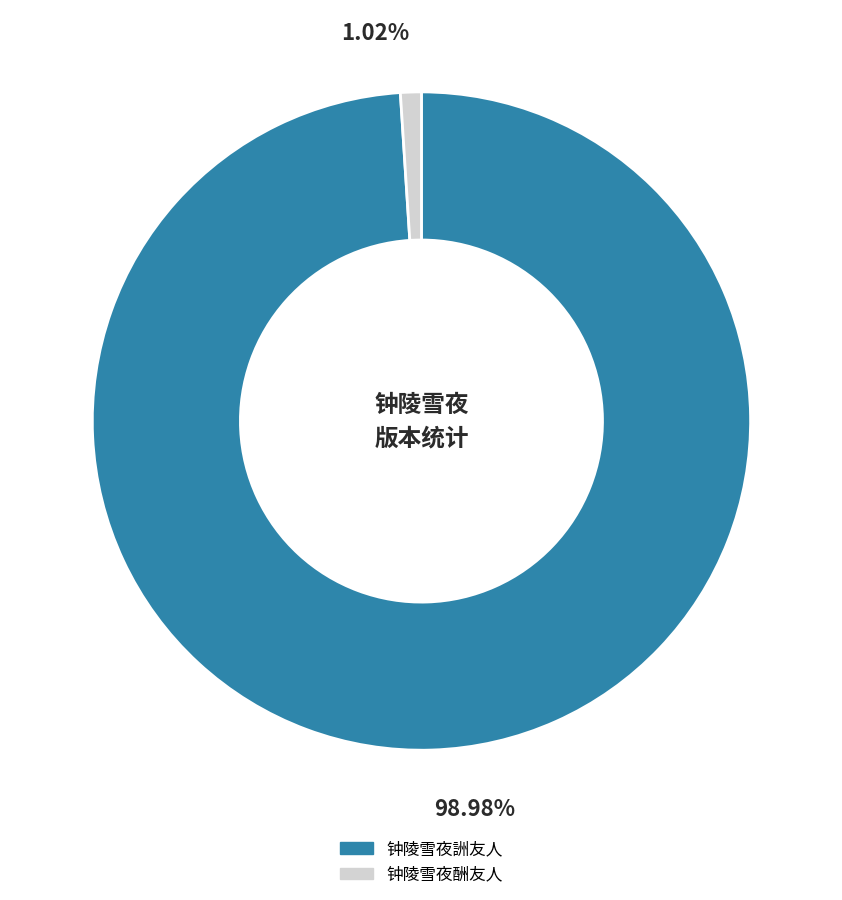

To the nearest percent, what is the combined percentage of 钟陵雪夜詶友人 and 钟陵雪夜酬友人?

100%